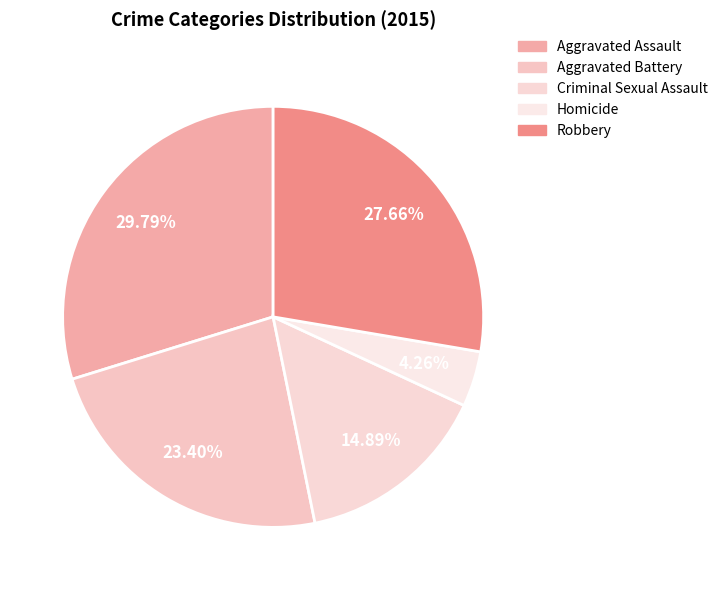

What percentage is the Aggravated Battery slice, to the nearest percent?

23%